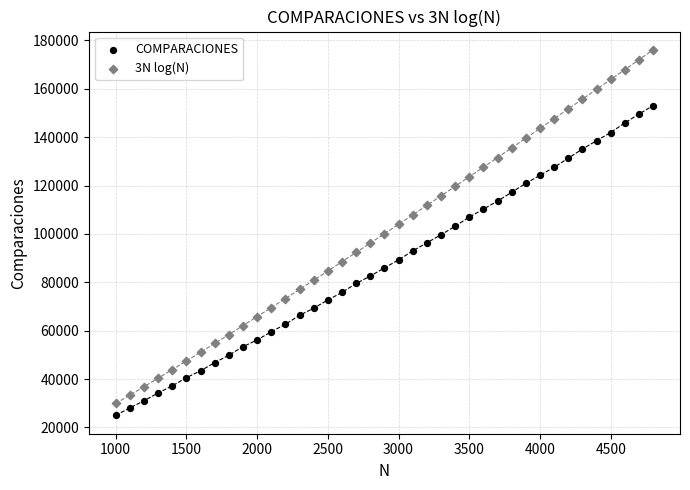

Across all data points, what is the range of X values (max minus min)?

3800.0